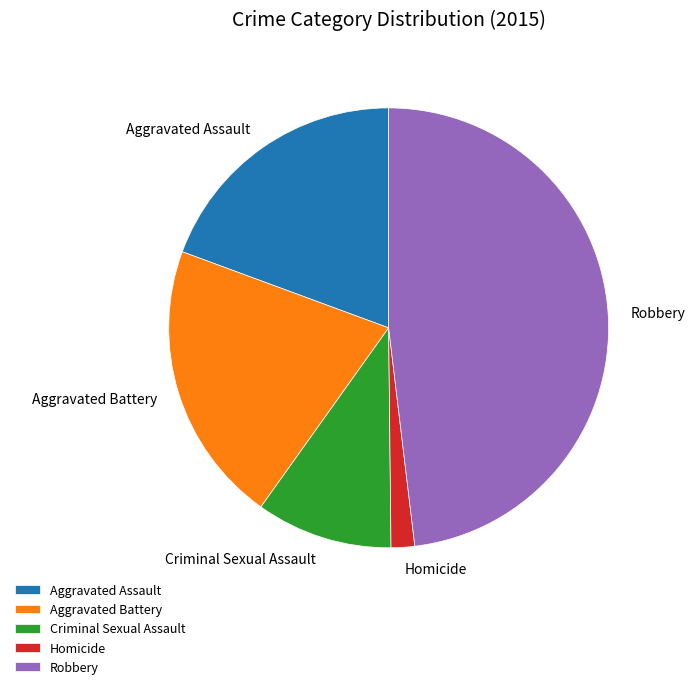

True or false: Robbery accounts for 48% of the total.

True